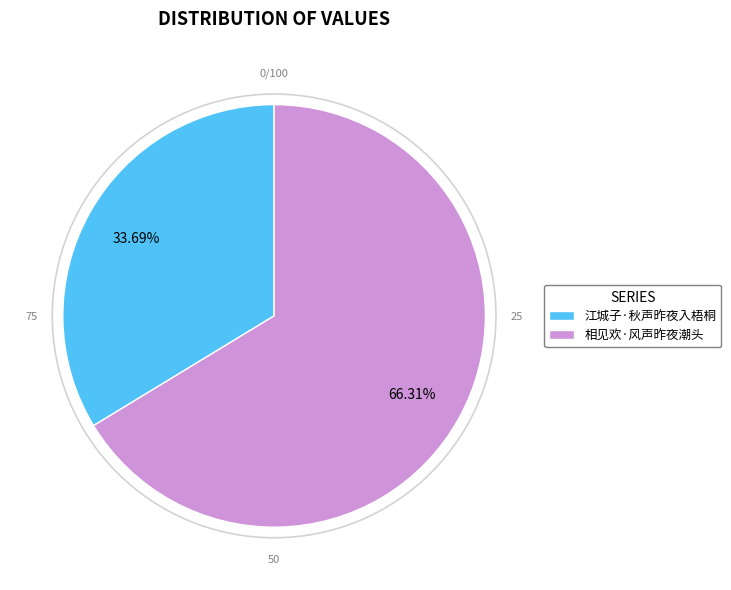

Approximately how many times larger is the value at 相见欢·风声昨夜潮头 compared to 江城子·秋声昨夜入梧桐?

2.0